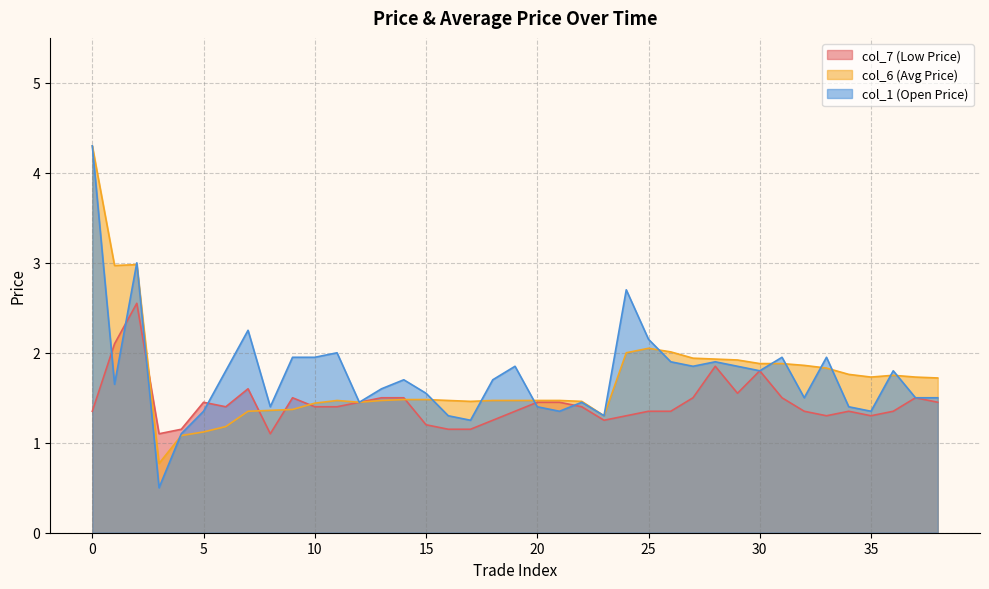

List the labels in order of col_6 value, smallest first.

3, 4, 5, 6, 23, 7, 8, 9, 10, 12, 17, 22, 11, 13, 16, 18, 19, 20, 21, 14, 15, 38, 35, 37, 36, 34, 33, 32, 30, 31, 29, 28, 27, 24, 26, 25, 1, 2, 0